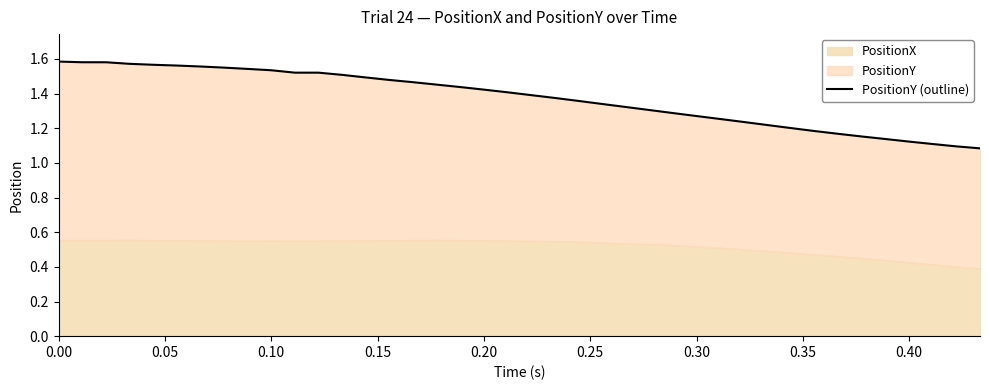

What is the average value?

1.4